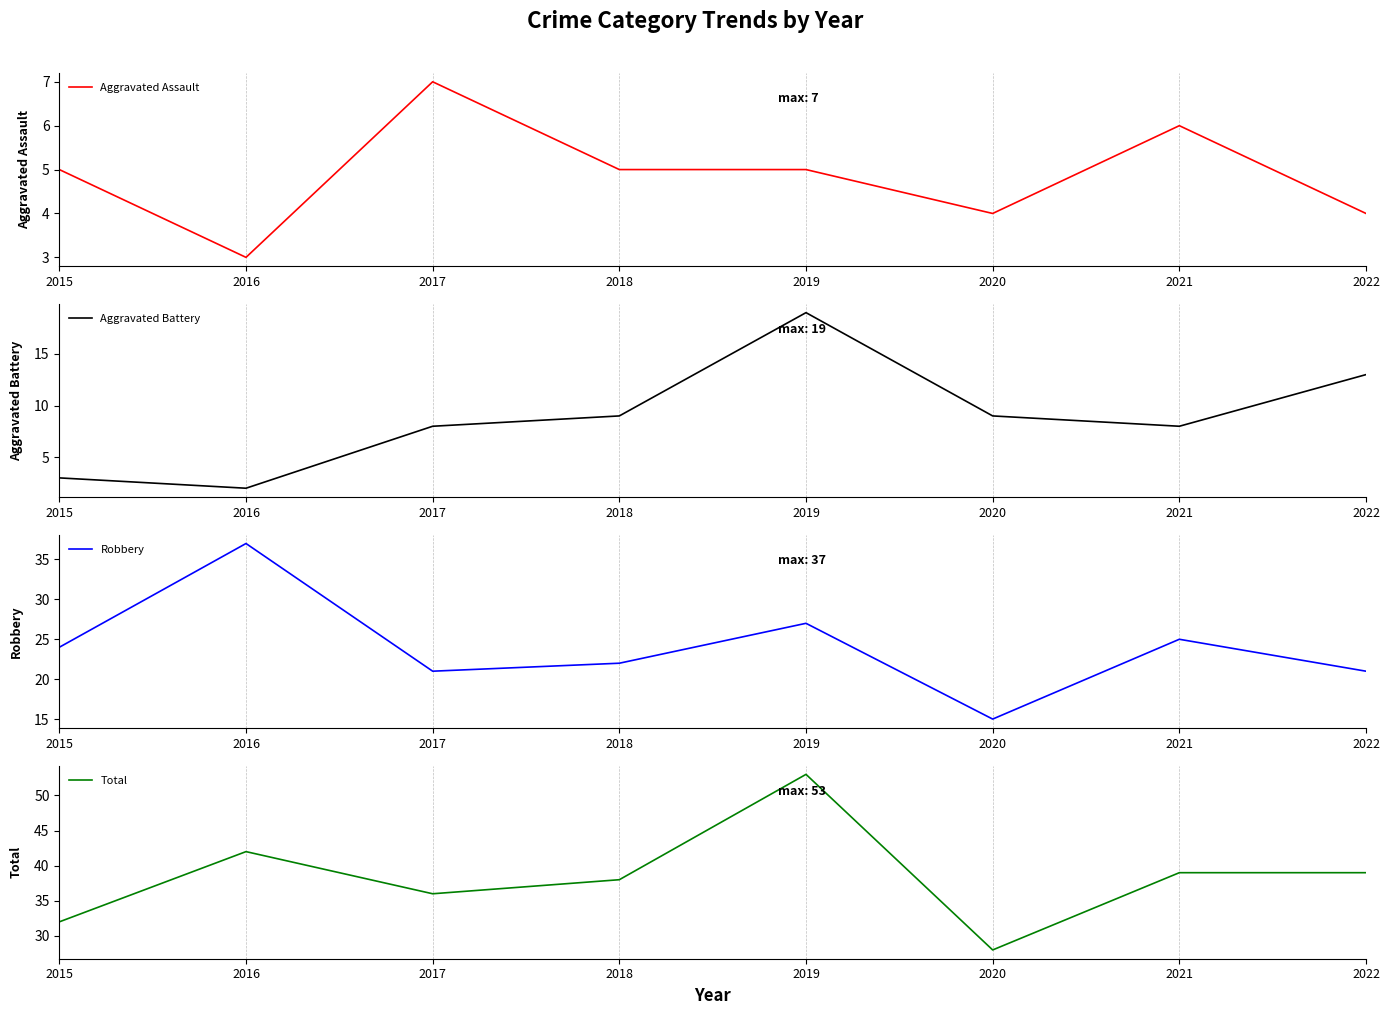

Reading left to right, list all the values displayed in this chart.

Aggravated Assault: 5	3	7	5	5	4	6	4
Aggravated Battery: 3	2	8	9	19	9	8	13
Robbery: 24	37	21	22	27	15	25	21
Total: 32	42	36	38	53	28	39	39